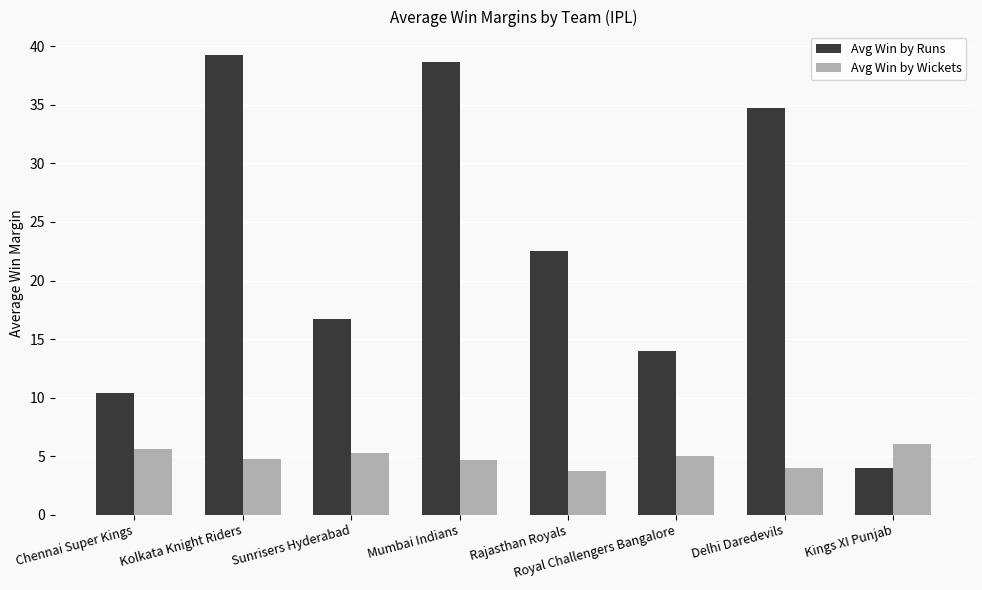

At which label does Avg Win by Runs reach its peak?

Kolkata Knight Riders